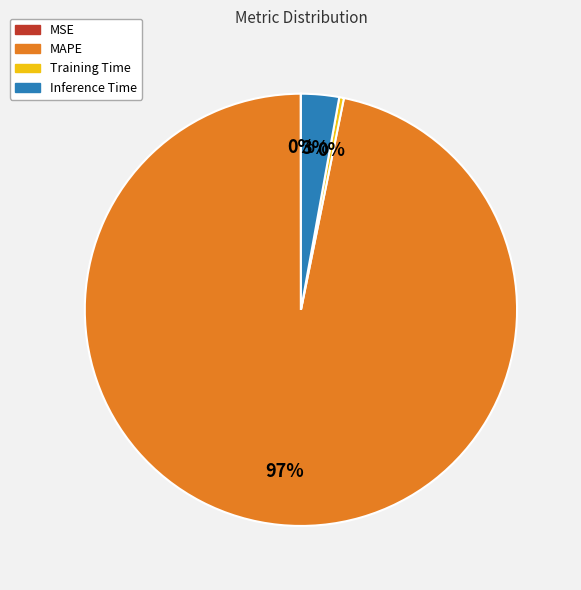

Is it true that MAPE is 85% of the pie?

False